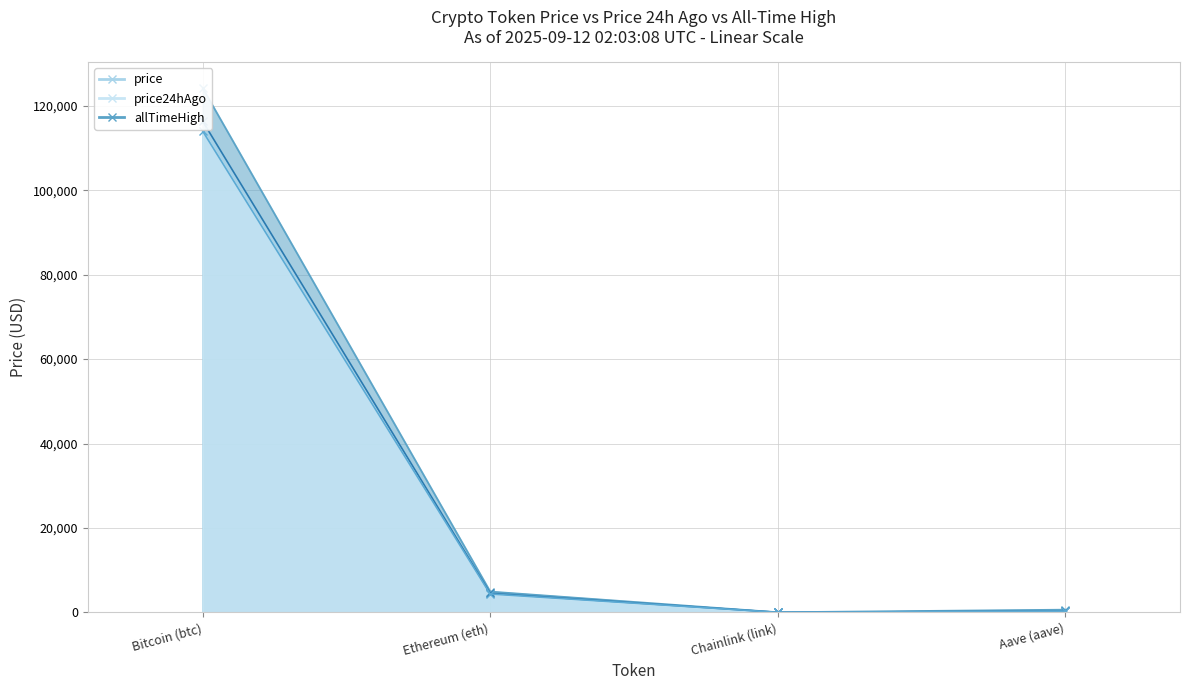

What is the value of the price point at the 2nd from the left?

4530.6